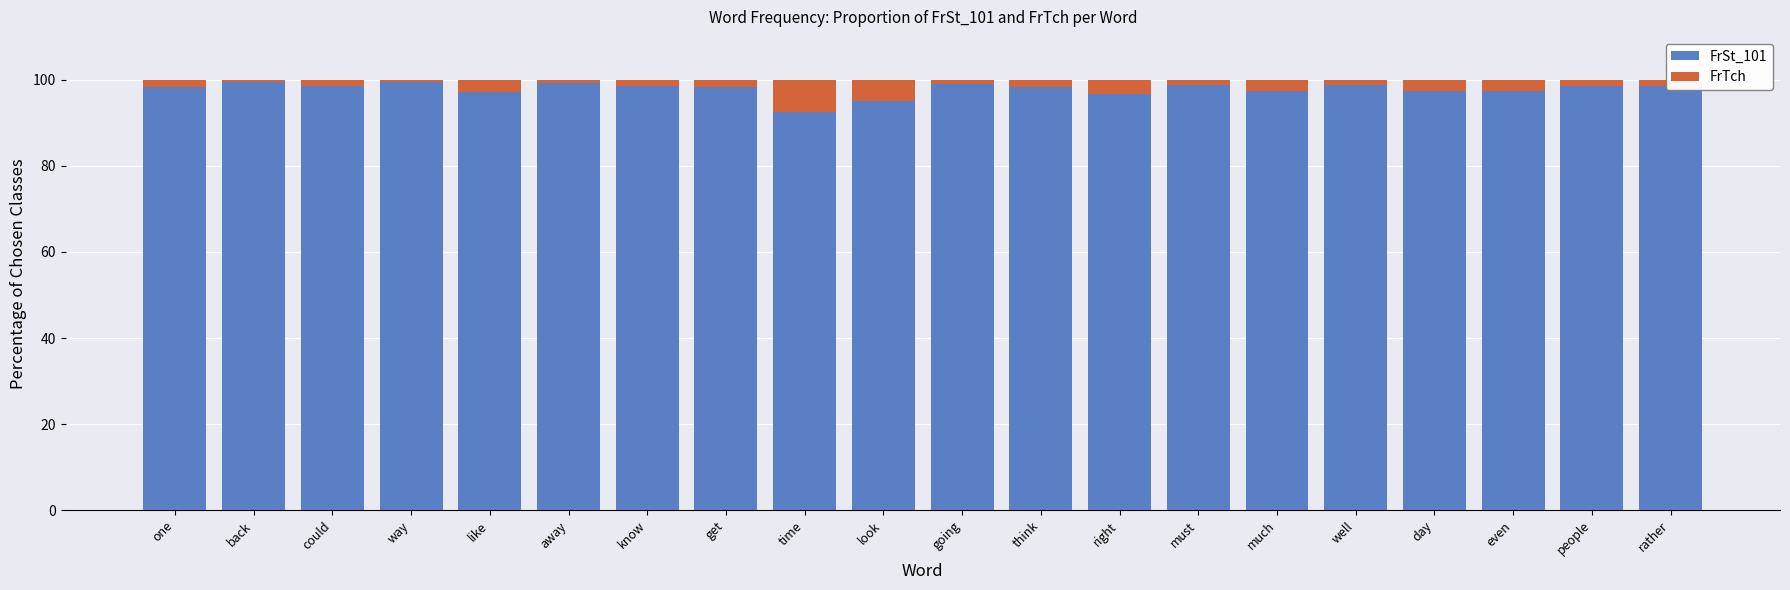

What is the maximum value for FrSt_101?

99.5